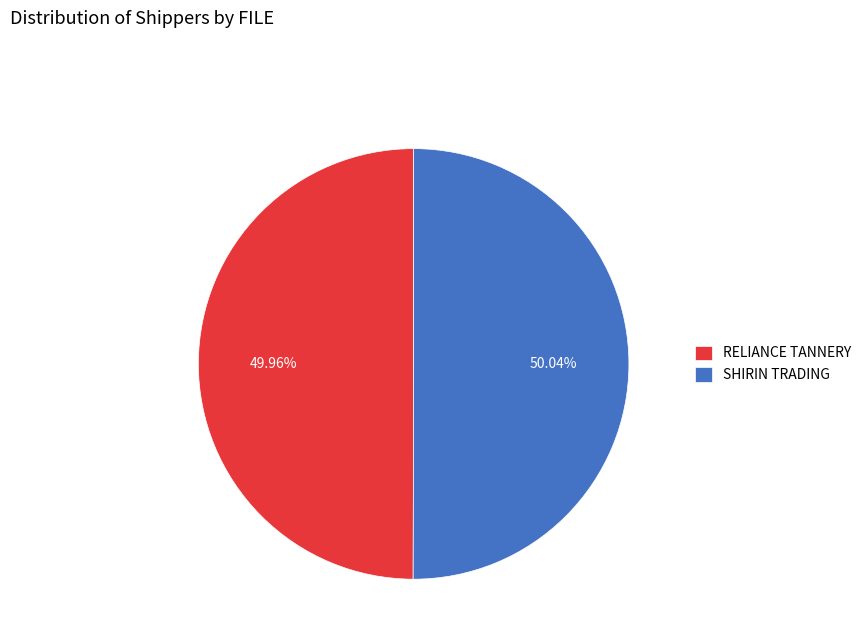

Is the sum of SHIRIN TRADING and RELIANCE TANNERY greater than half?

Yes